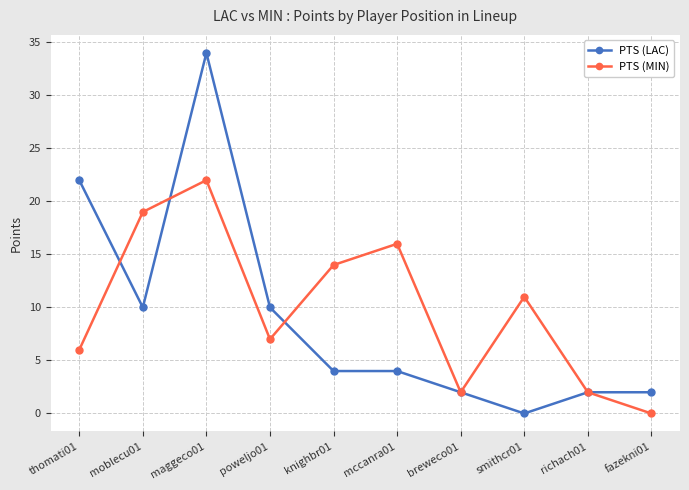

Where do PTS (LAC) and PTS (MIN) first cross each other?

thomati01 and moblecu01